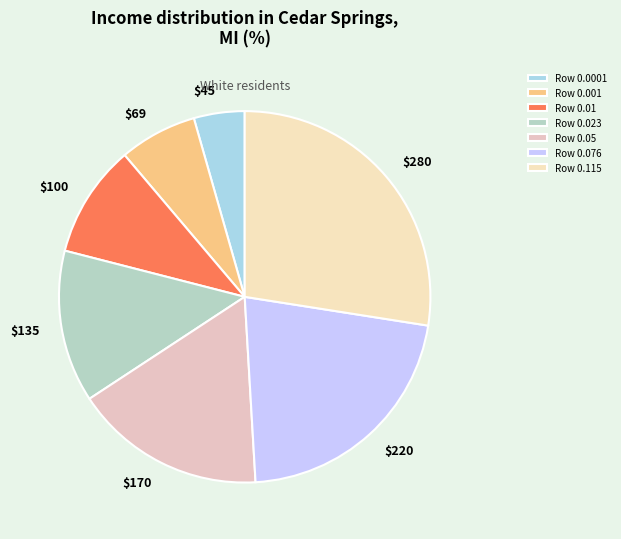

Is there any slice that represents more than half of the pie?

No